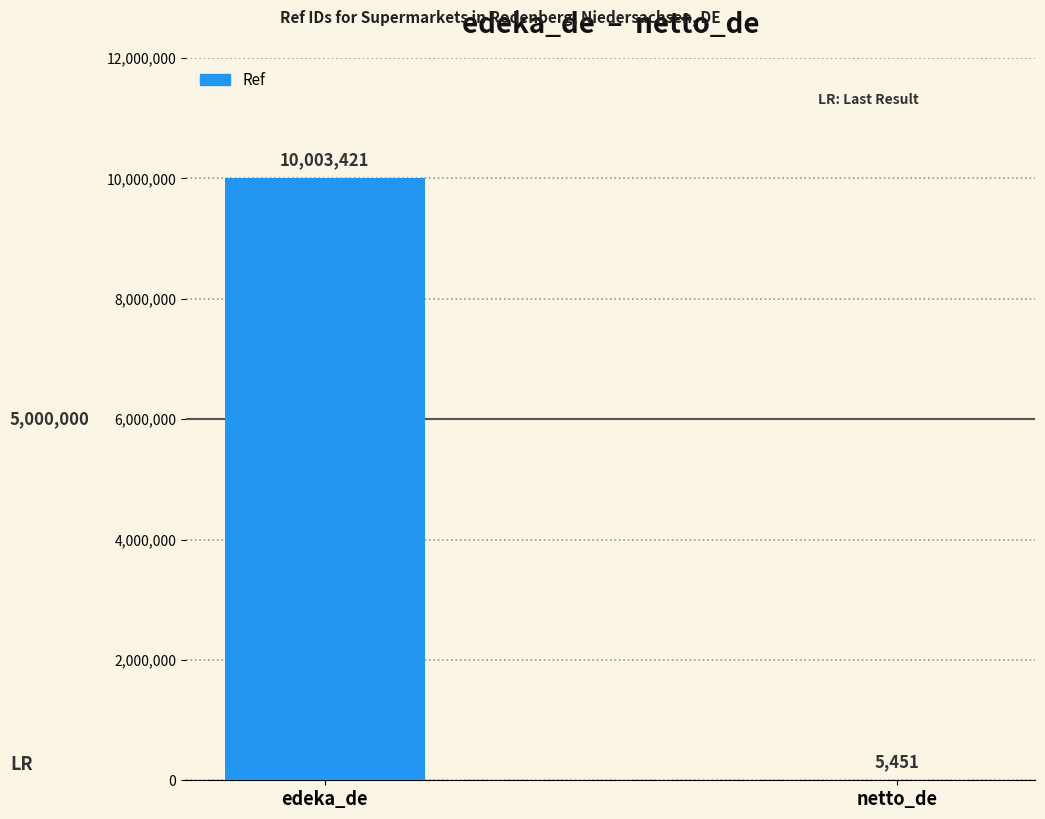

Reading right to left, transcribe all the data shown in this chart.

5451	10003421